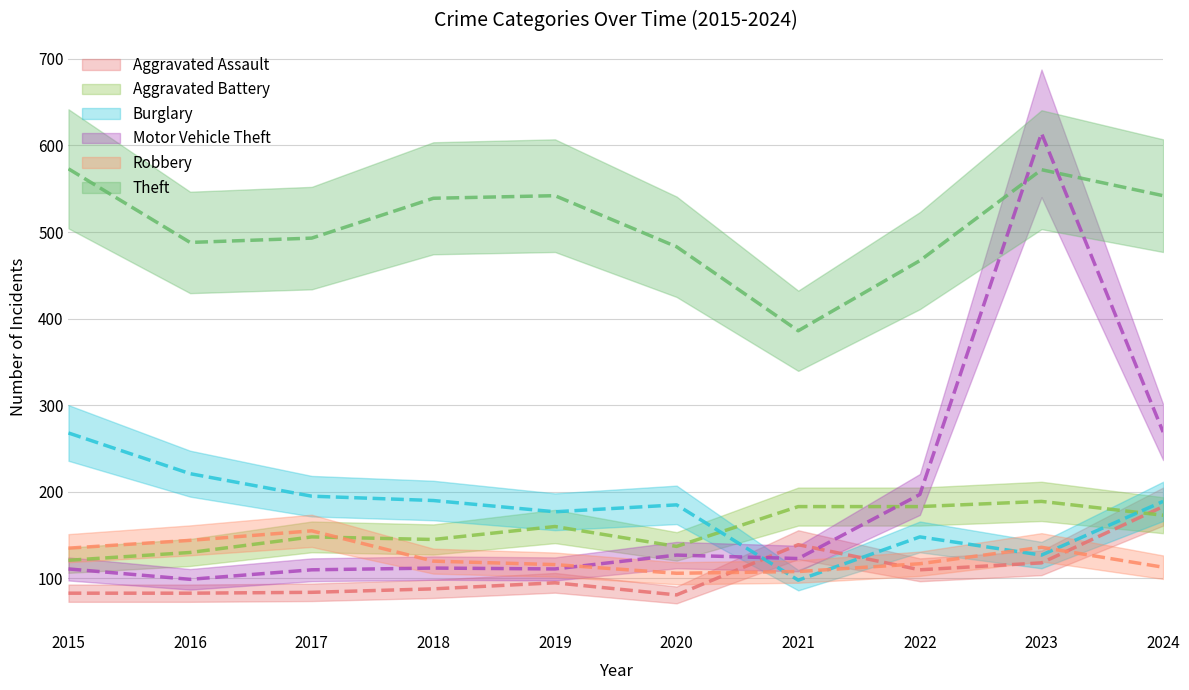

The value of Burglary at 2023 is 127. True or false?

True